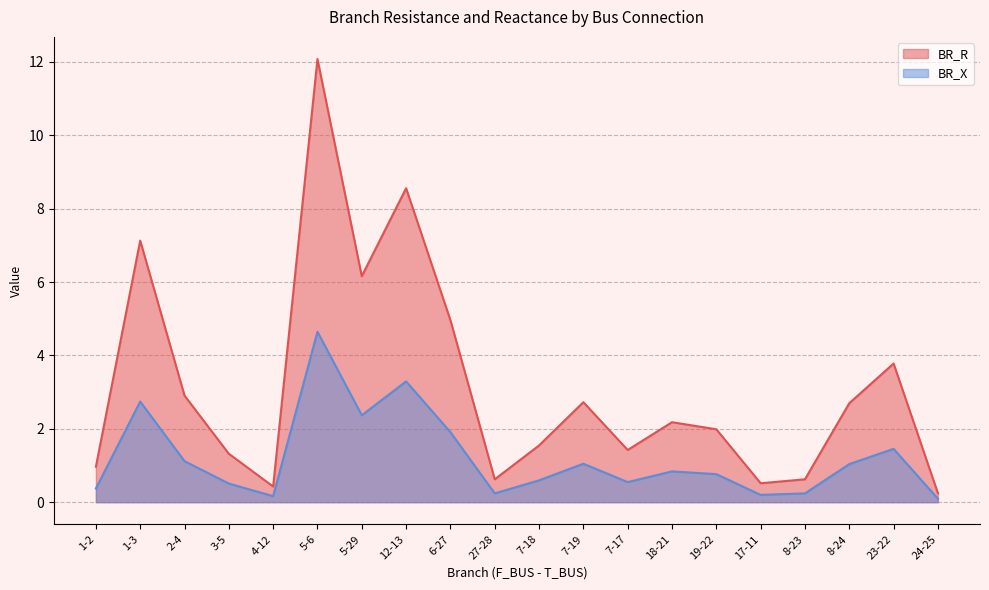

How many data points does each series have?

20